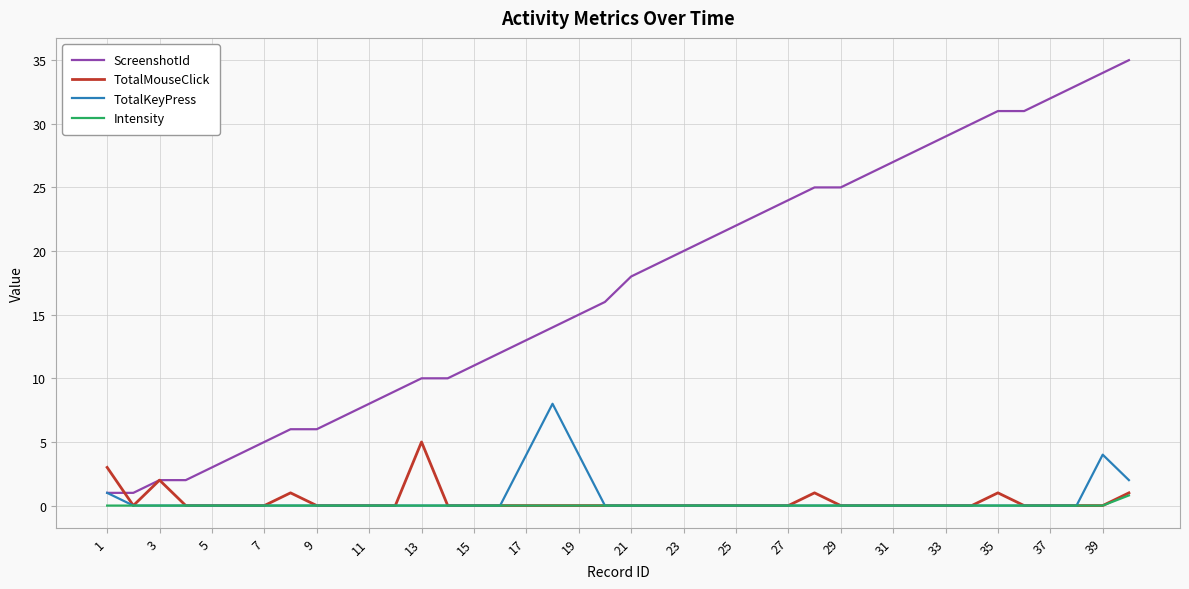

Which series has the largest range (max minus min)?

ScreenshotId